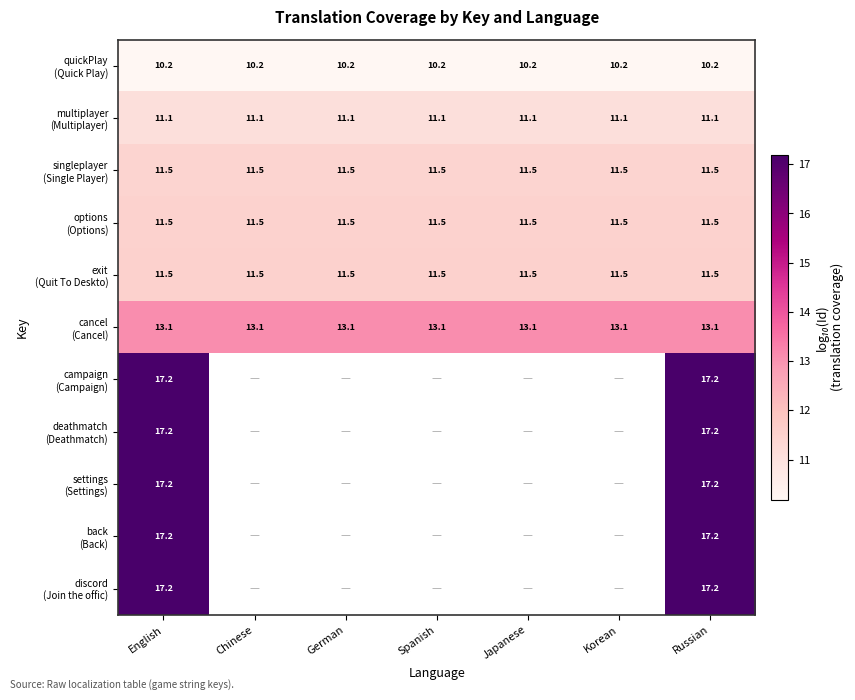

At which label does settings (Settings) reach its peak?

English